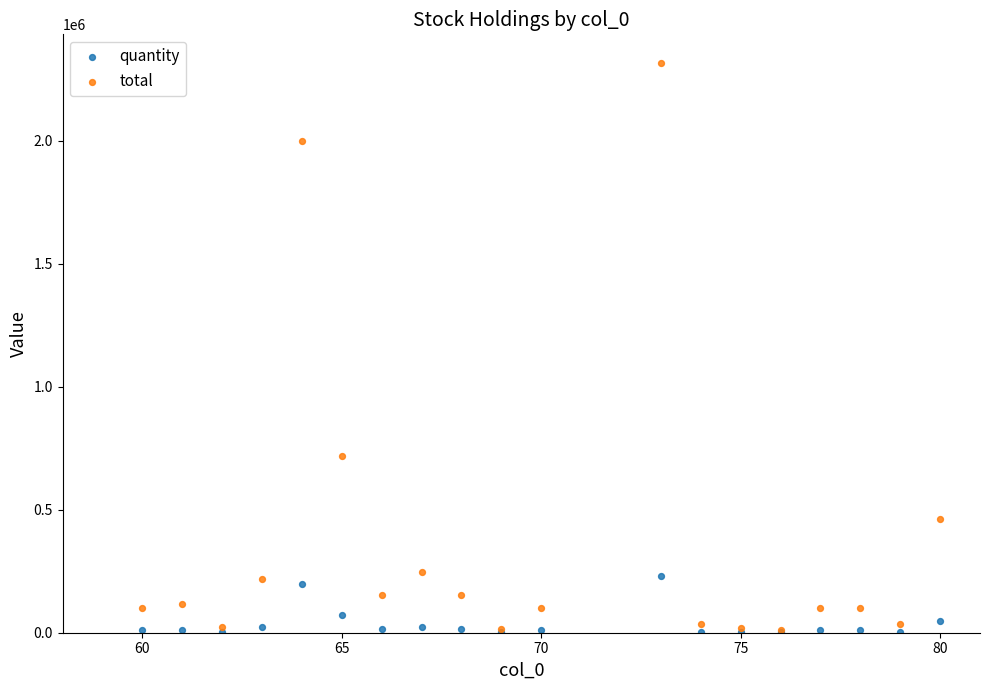

Across all series, what Y value is closest to 1159000?

717150